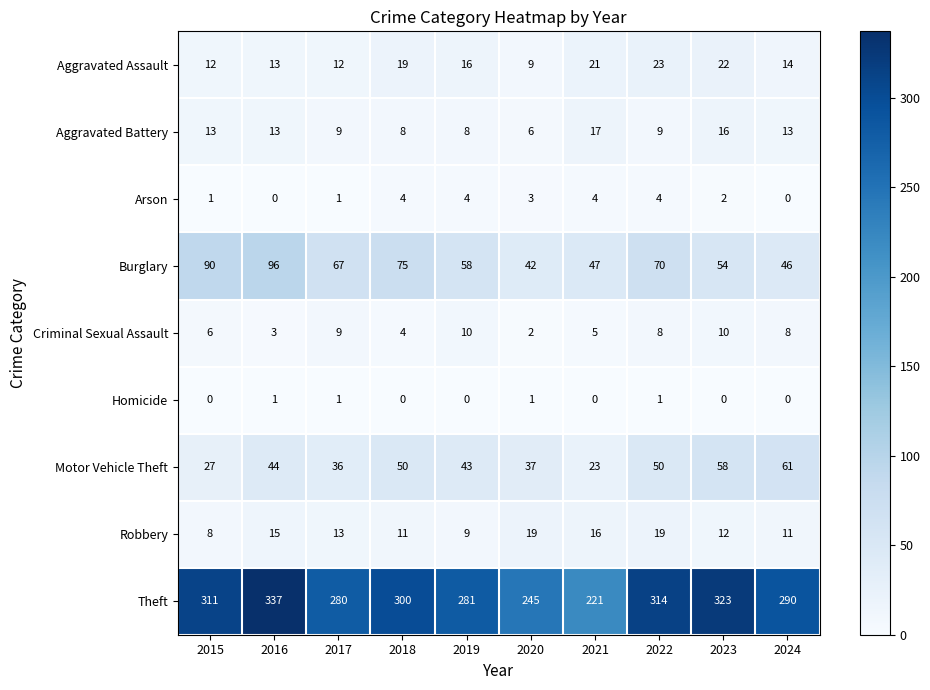

Read the Criminal Sexual Assault value at 2017.

9